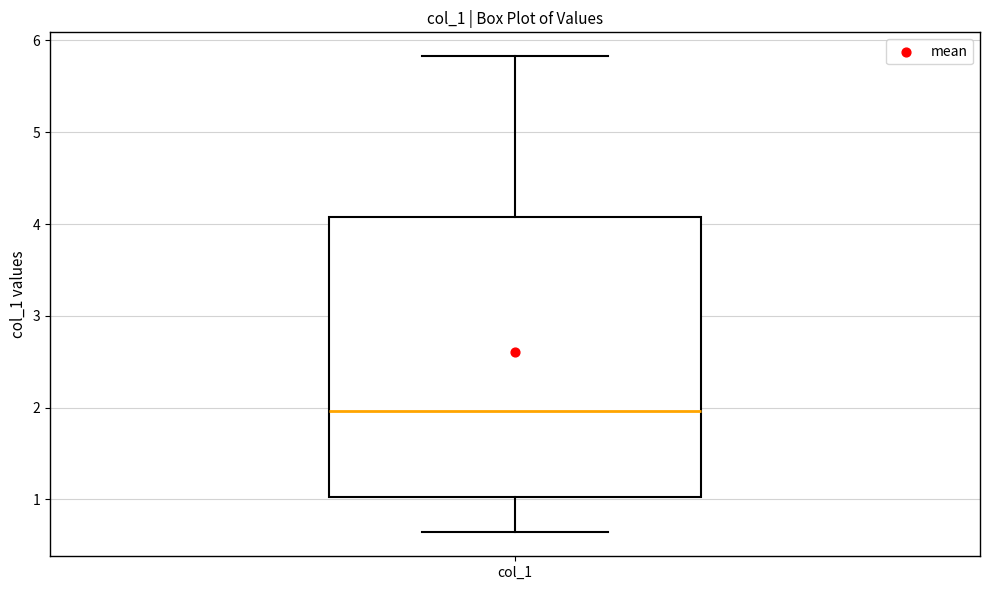

Read this box plot against the y-axis: the position of the median line, the range covered by the box, and the ends of both whiskers. The values are not printed on the chart, so give them approximately, as read against the axis.

median 2.0, box 1.0 to 4.1, whiskers 0.6 to 5.8